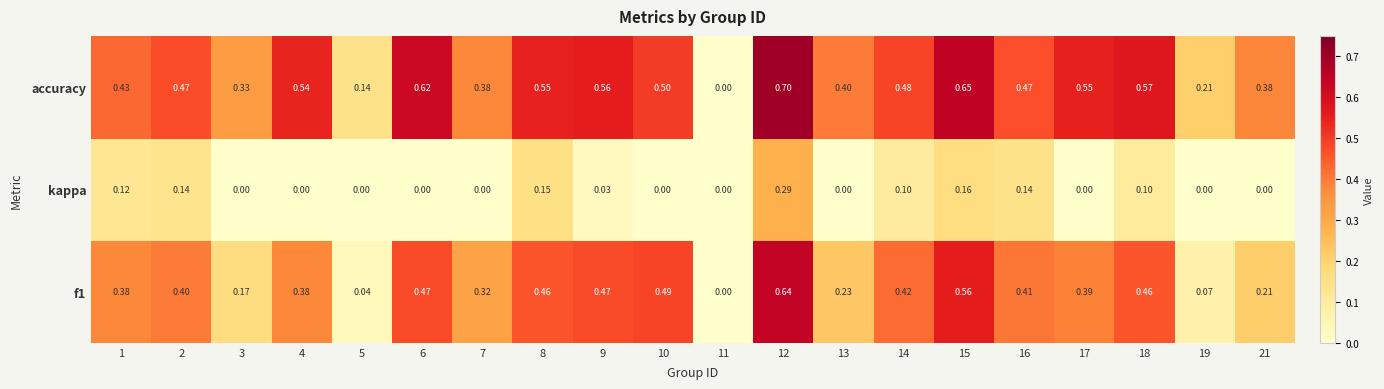

Is the value of accuracy at 17 greater than the value of f1 at 2?

Yes